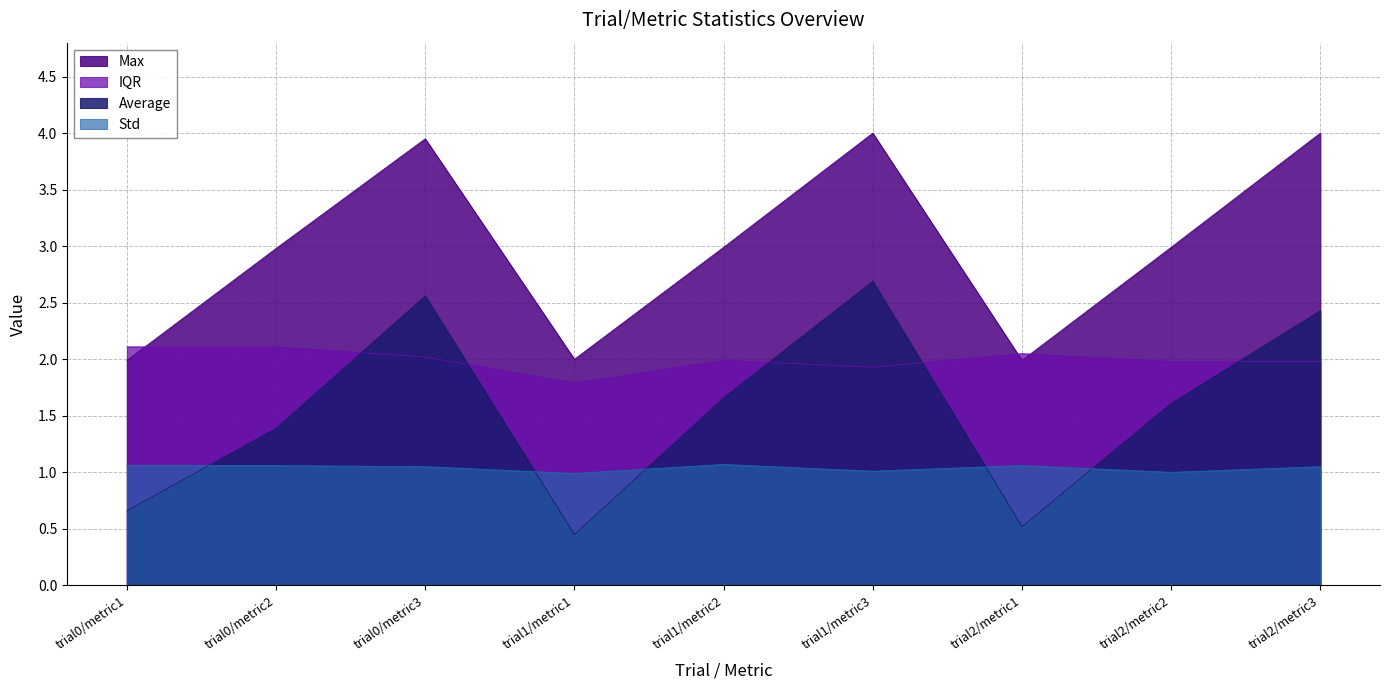

What is the difference between the Average values at trial0/metric2 and trial1/metric3?

1.3